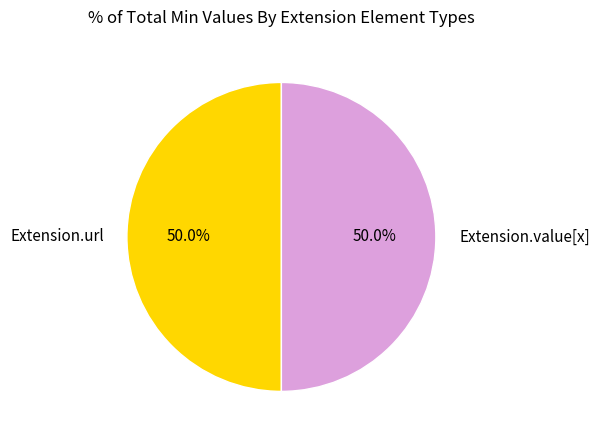

How many segments does this pie chart have?

2